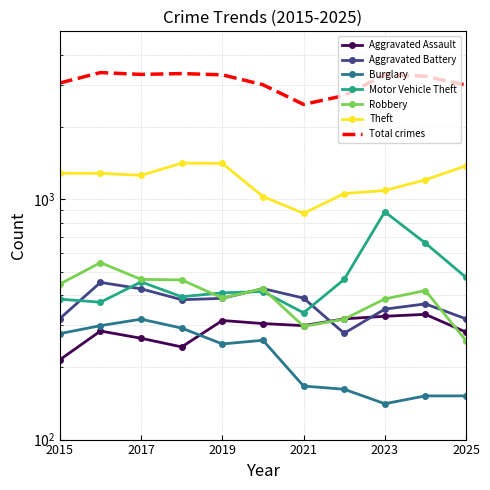

What is the maximum value for Robbery?

545